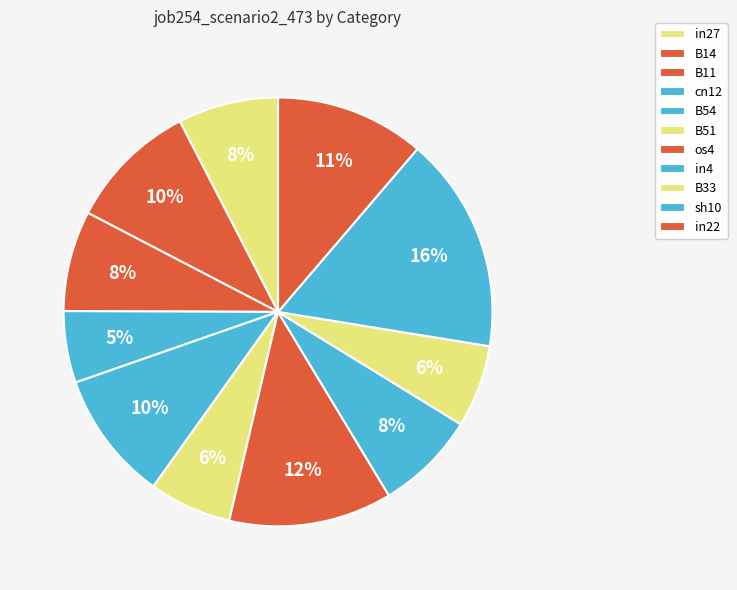

What is the total percentage of in4 and in22?

18.8%